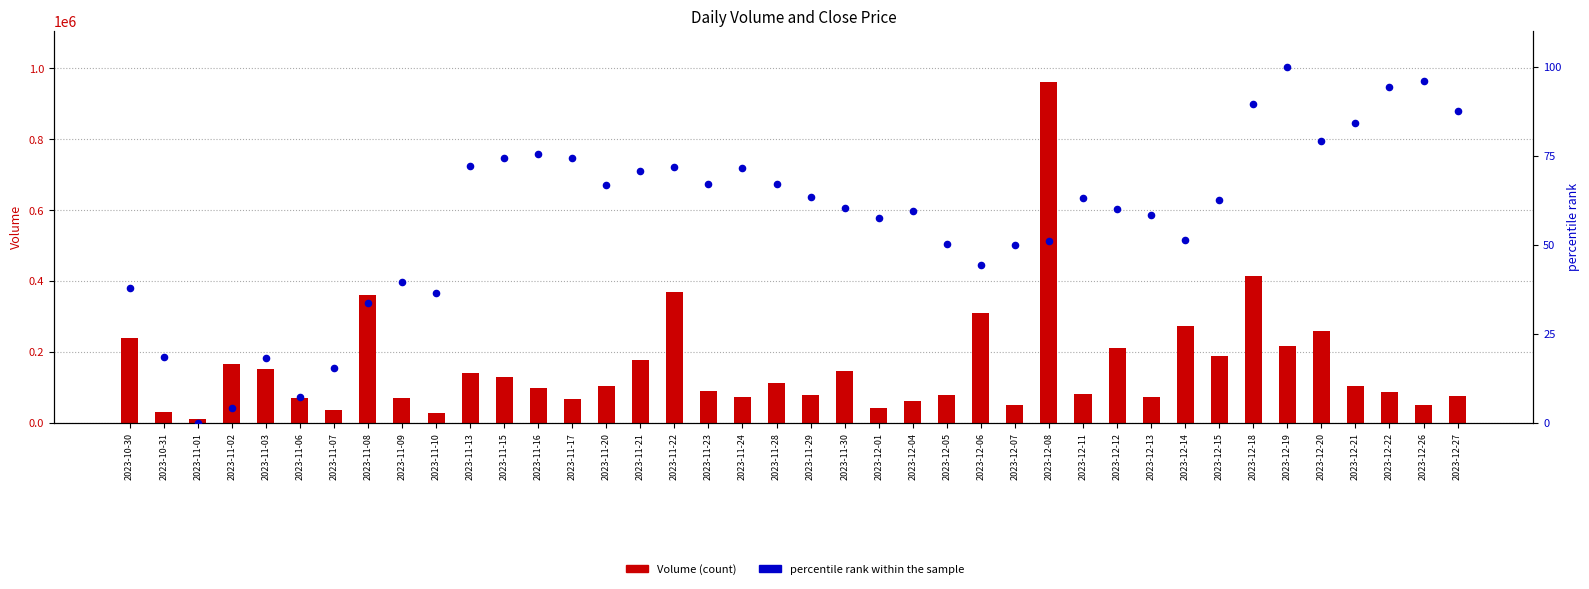

Which series has the largest Y range (max minus min)?

Volume